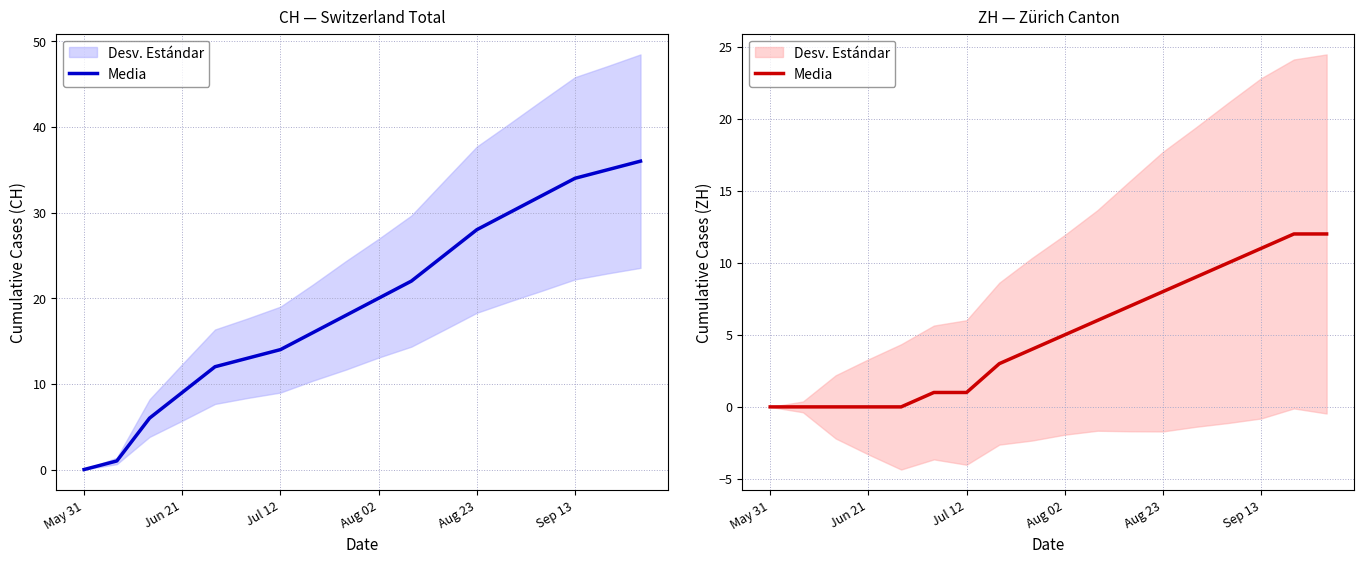

True or false: the data has more than 2 interior local peaks.

False